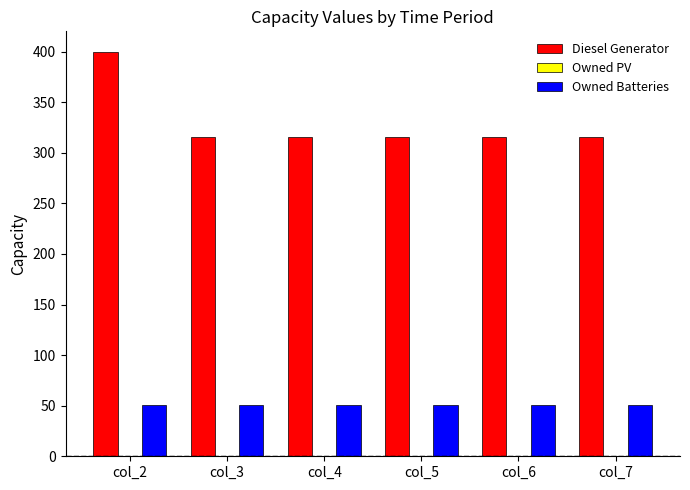

Is it true that Diesel Generator equals 544 at col_2?

False